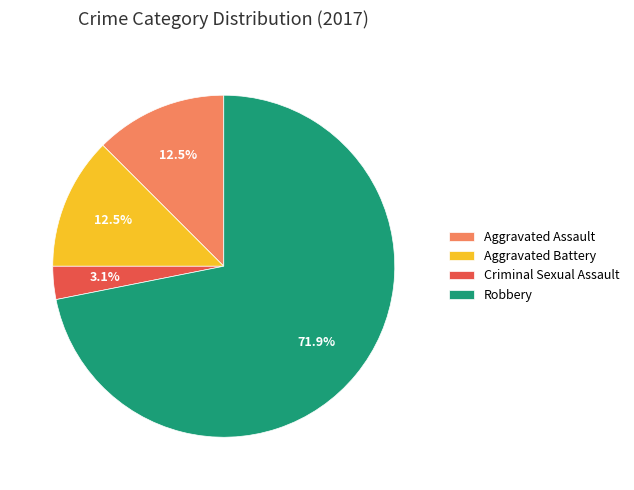

What portion of the pie excludes Criminal Sexual Assault?

96.9%